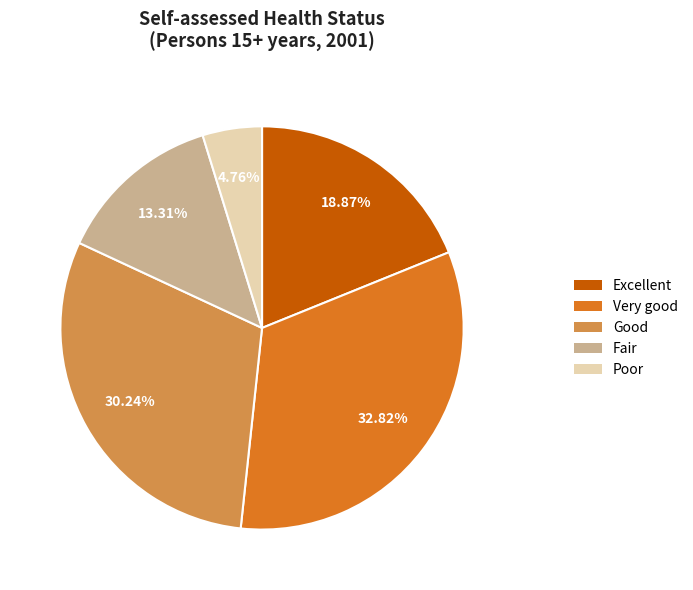

To the nearest percent, what is the average slice percentage?

20%